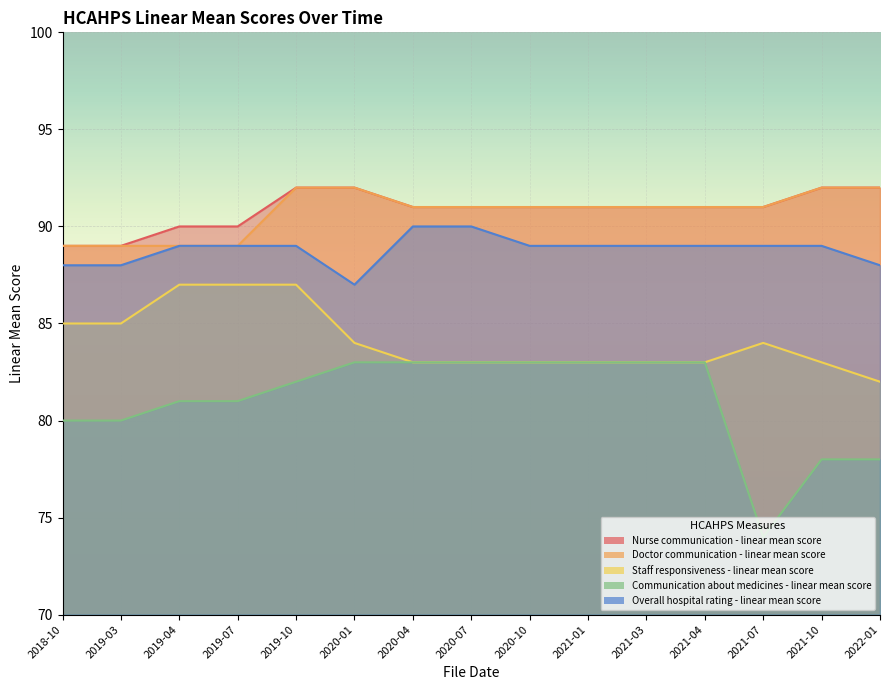

Which series has the largest total across all categories?

Nurse communication - linear mean score